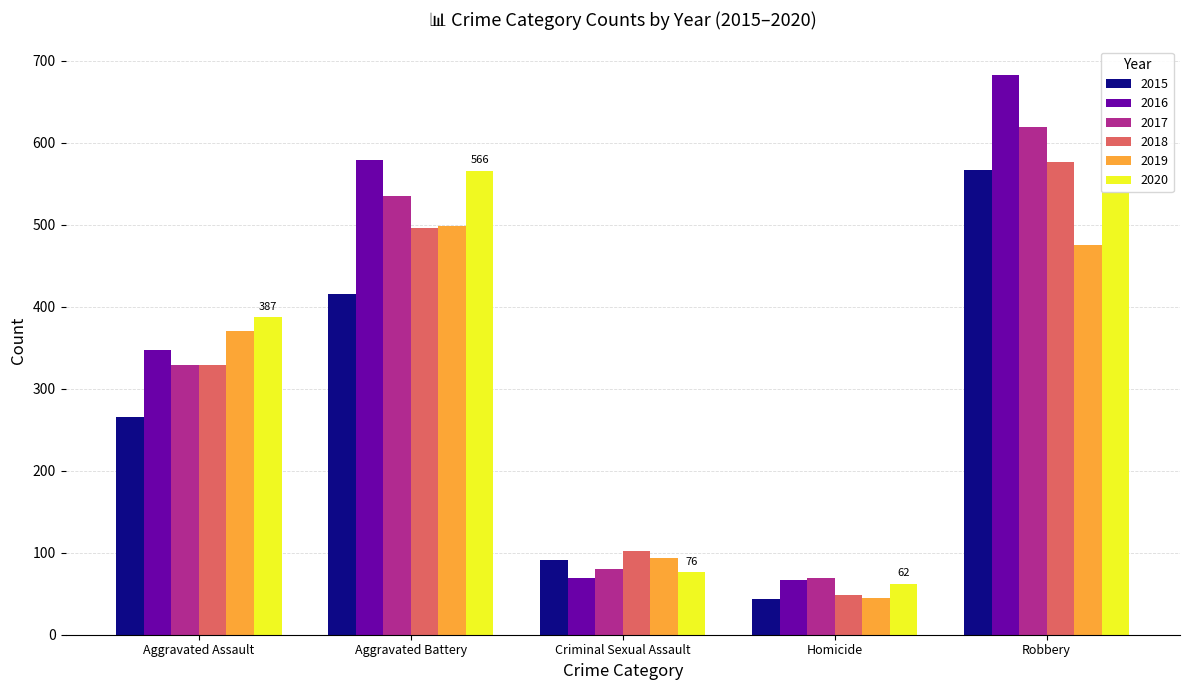

At which category is the sum across all series the highest?

Robbery